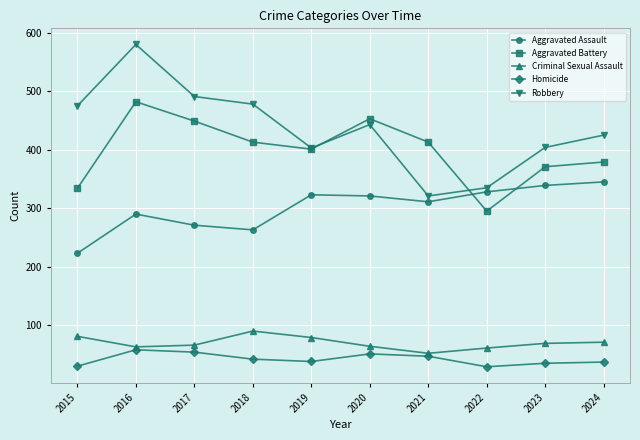

True or false: Robbery has more than 0 interior local peaks.

True